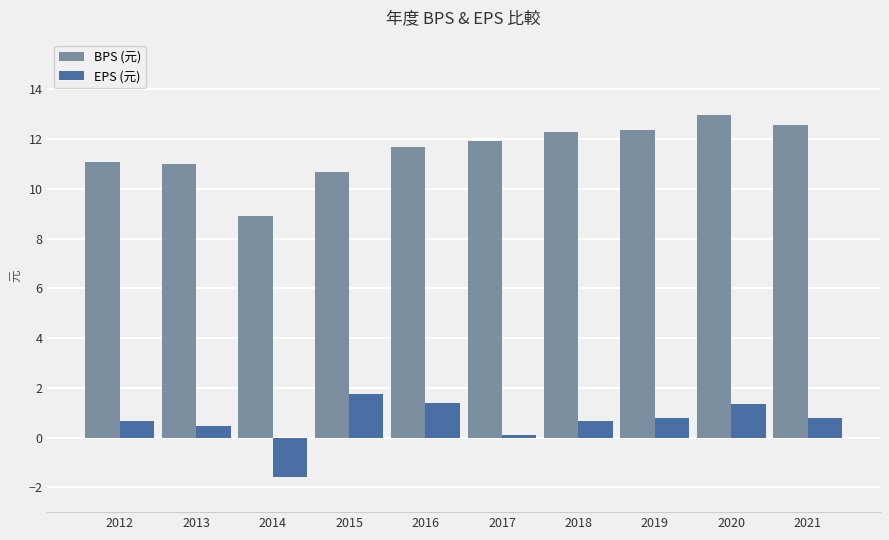

How many bars are there in total?

20